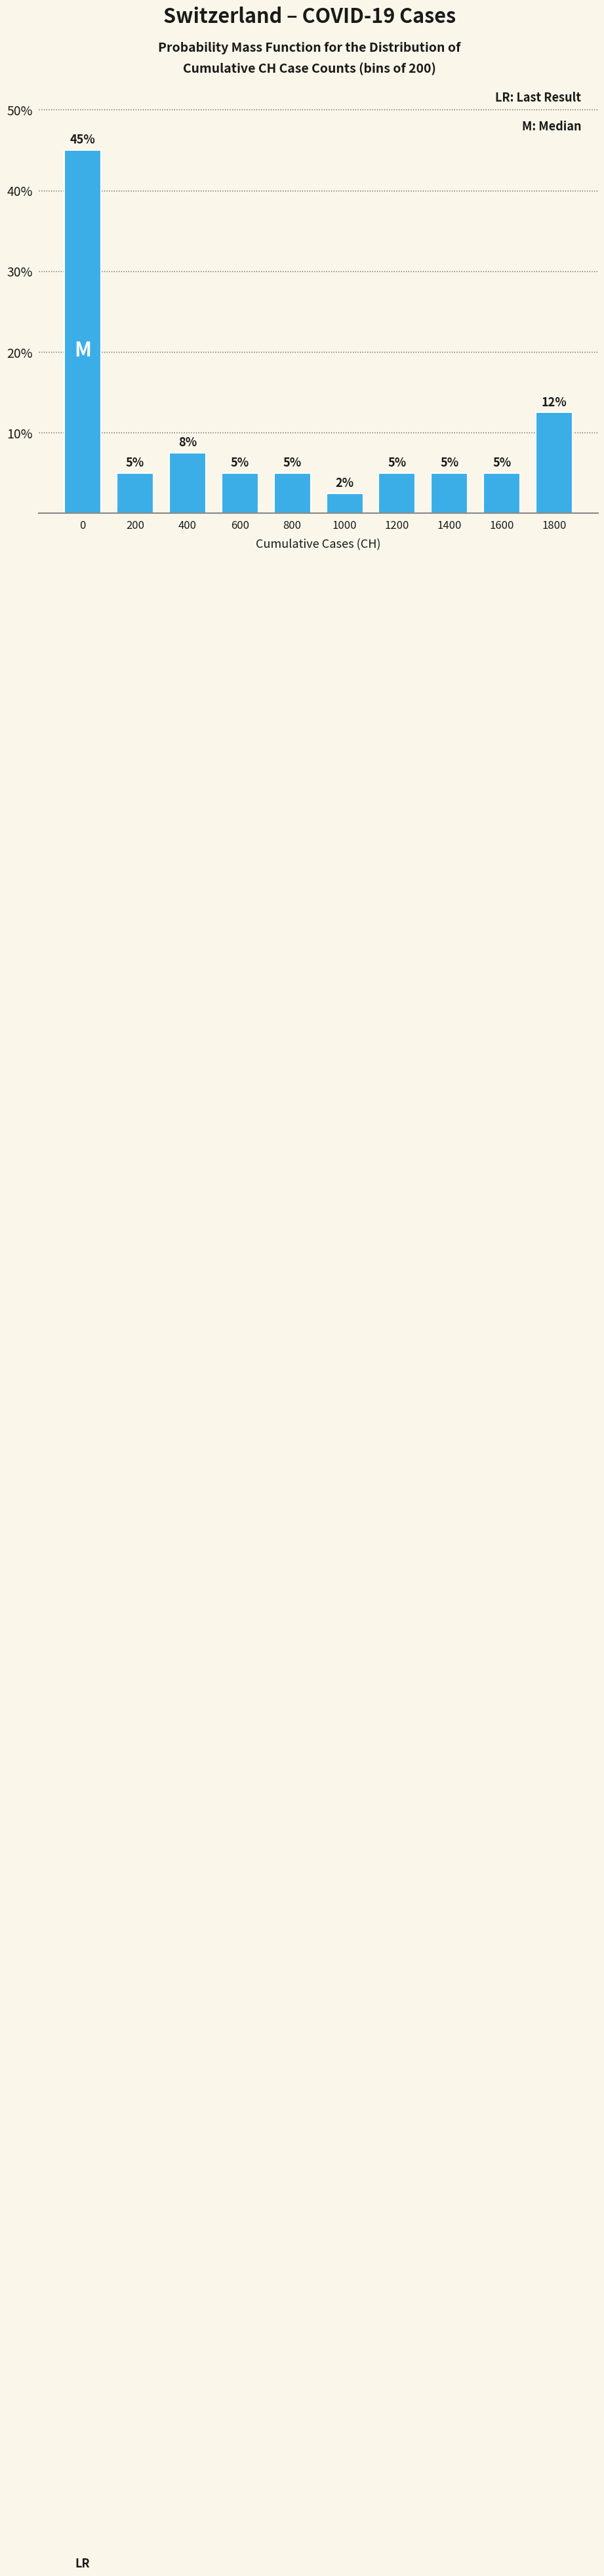

What value does the data have at 1800?

12.5